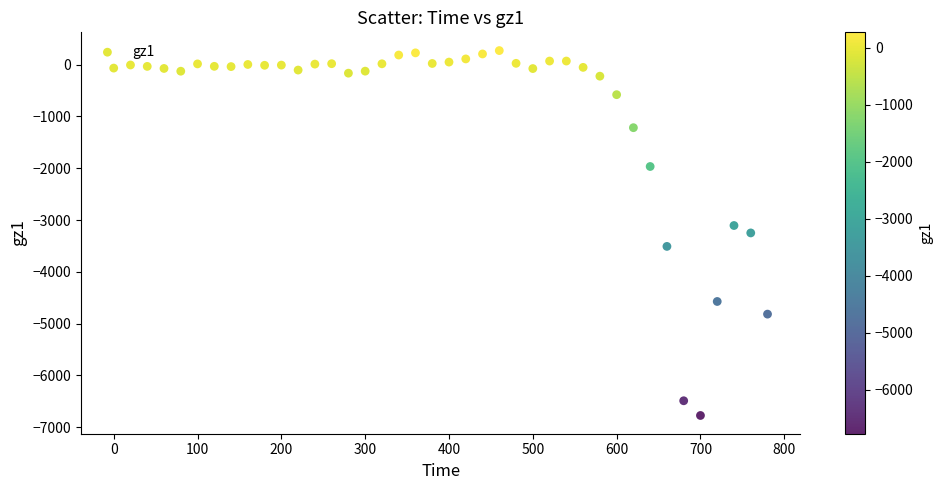

What is the range of X values (max minus min)?

780